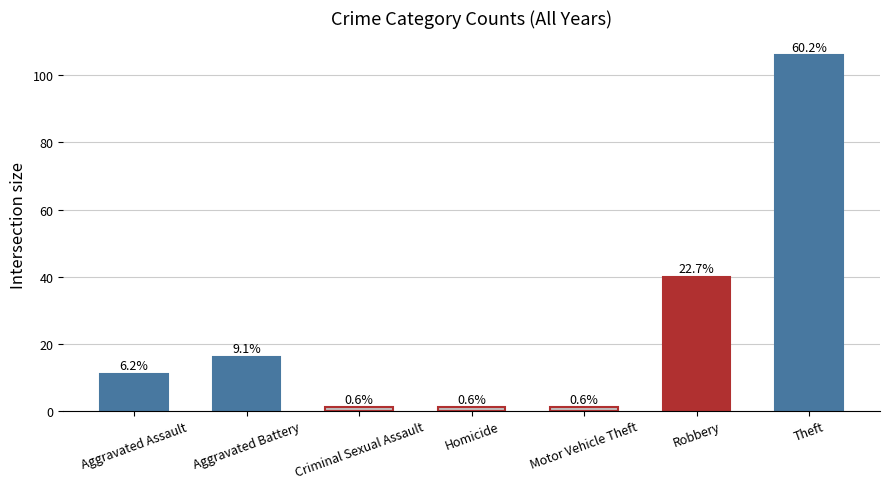

Between Homicide and Robbery, which is larger?

Robbery